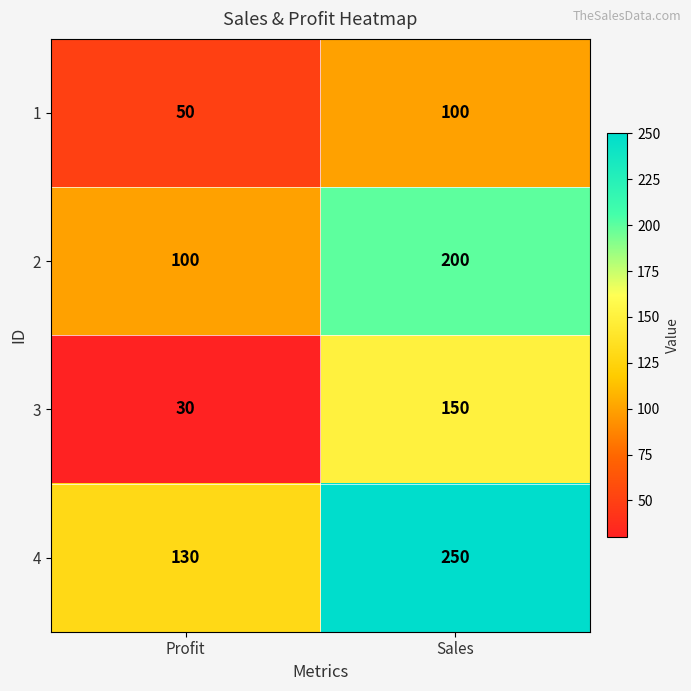

True or false: 2 has a value of 200 at Sales.

True